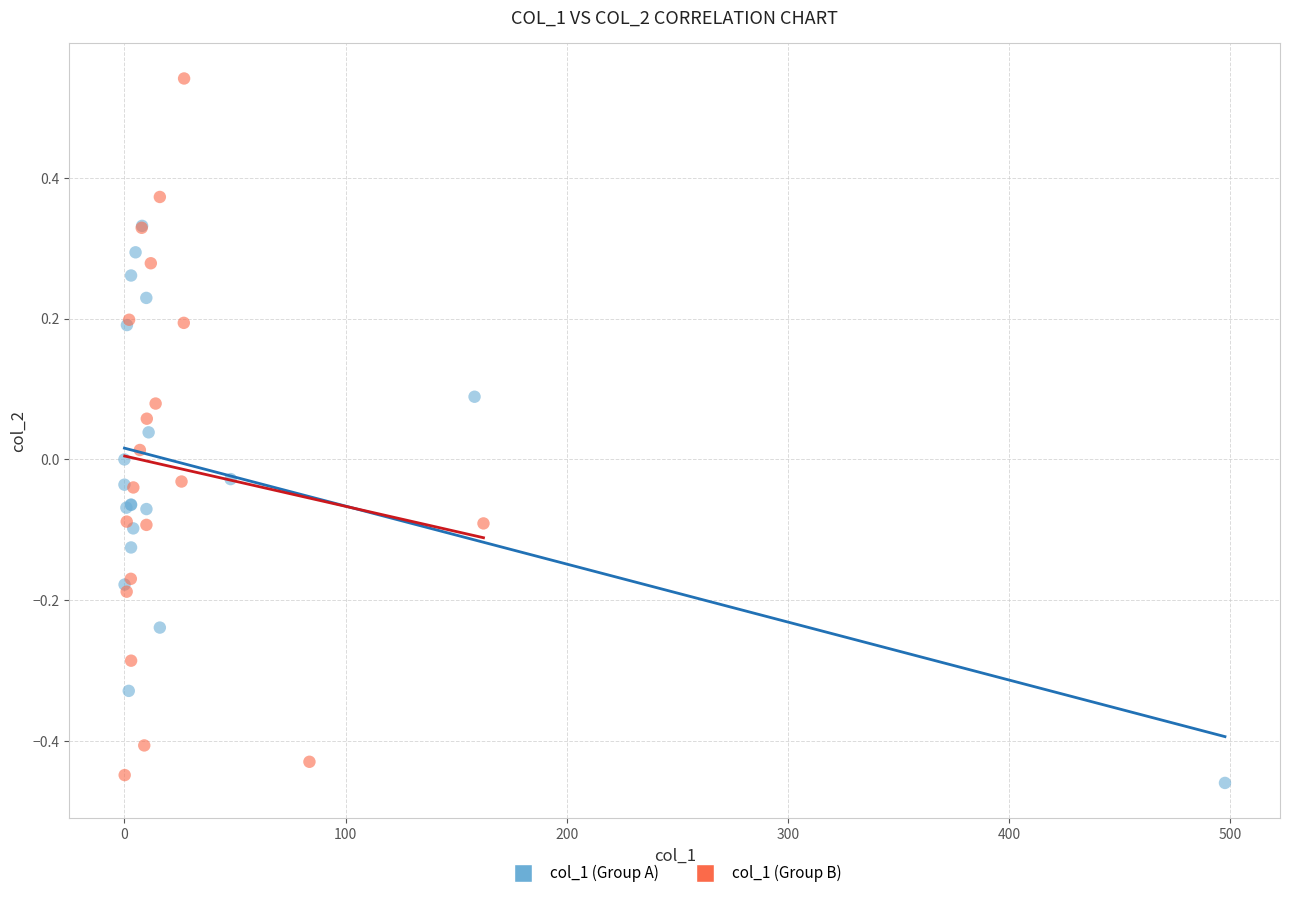

Which series has the largest Y range (max minus min)?

col_1 (Group B)